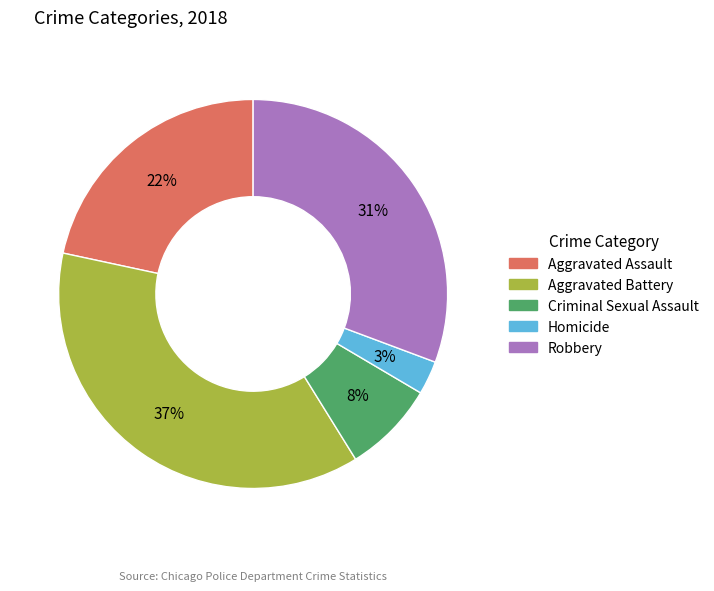

Approximately how many times larger is the value at Aggravated Battery compared to Robbery?

1.2